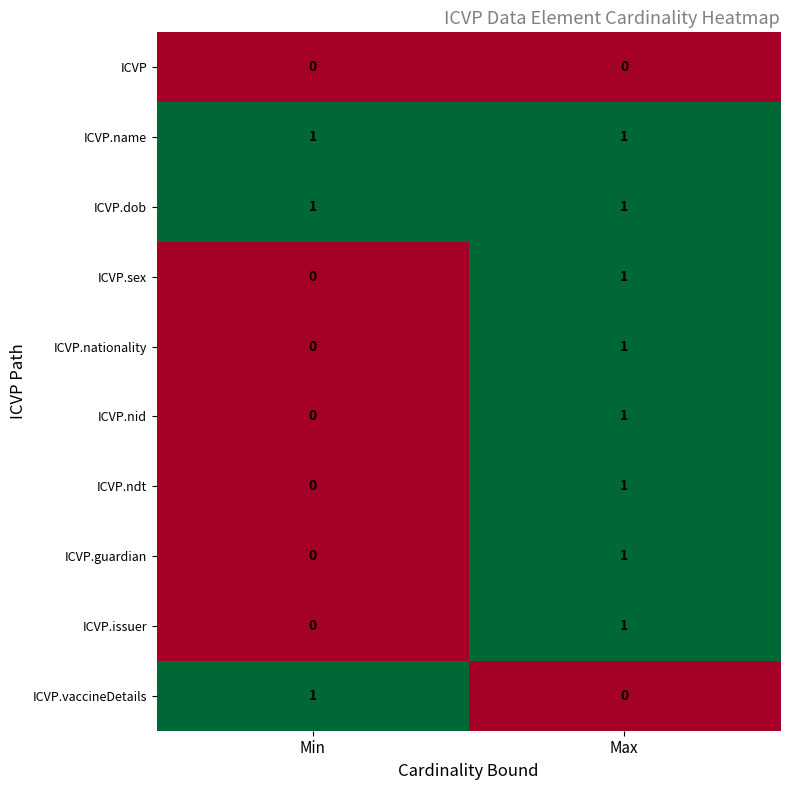

True or false: ICVP.vaccineDetails has a value of 1 at Min.

True